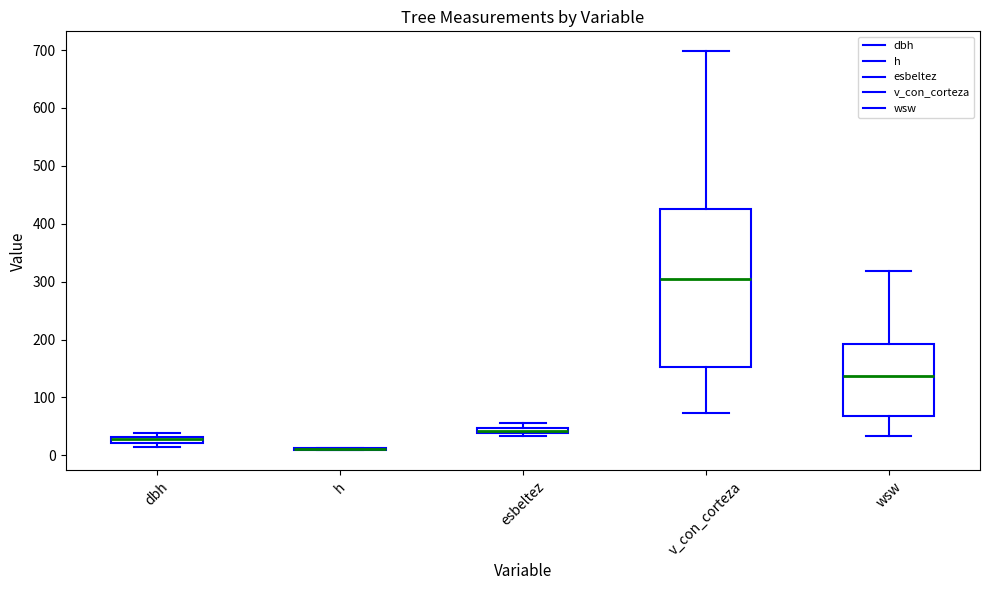

Where is the lower edge of the box for esbeltez on the y-axis? The values are not printed on the chart, so give them approximately, as read against the axis.

40